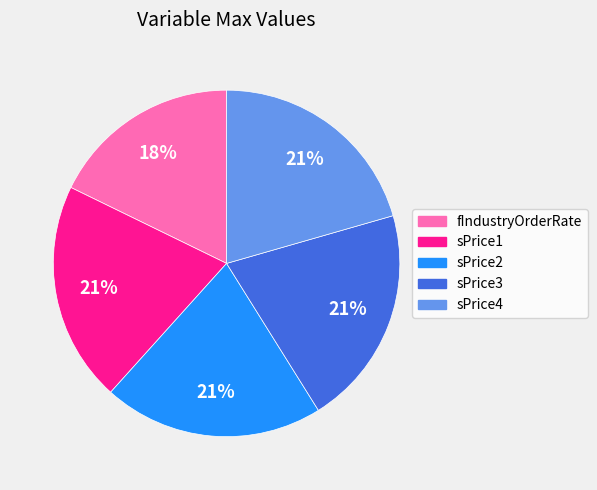

Approximately how many times larger is the value at fIndustryOrderRate compared to sPrice3?

0.9